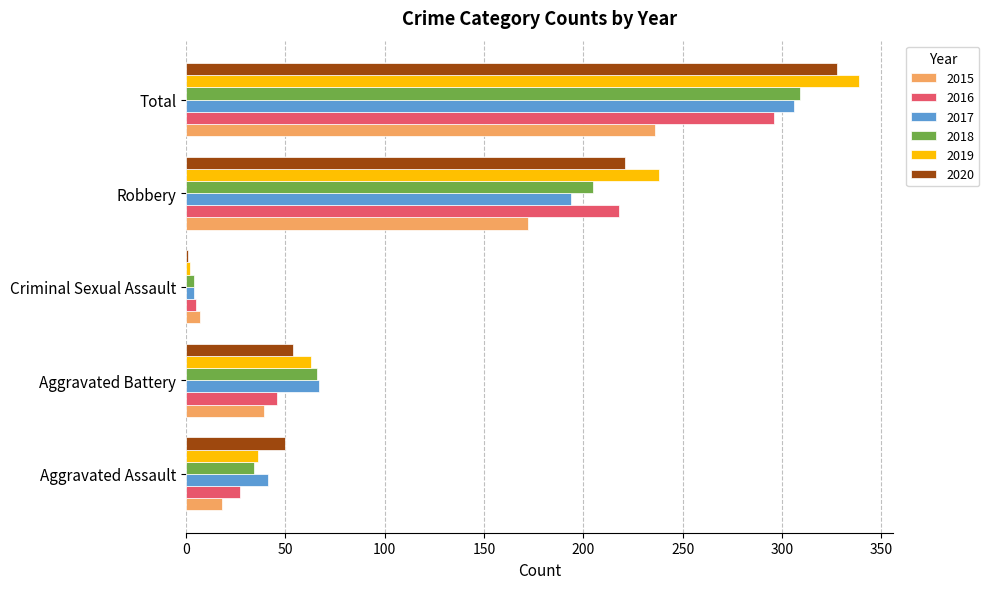

The 2015 series shows 172 at Robbery. True or false?

True